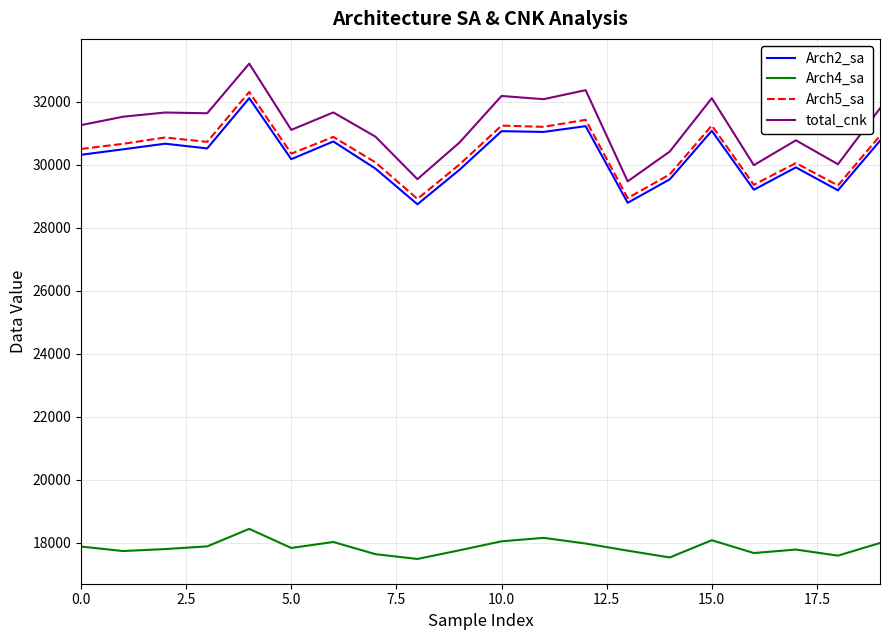

What is the sum of all total_cnk values?

624376